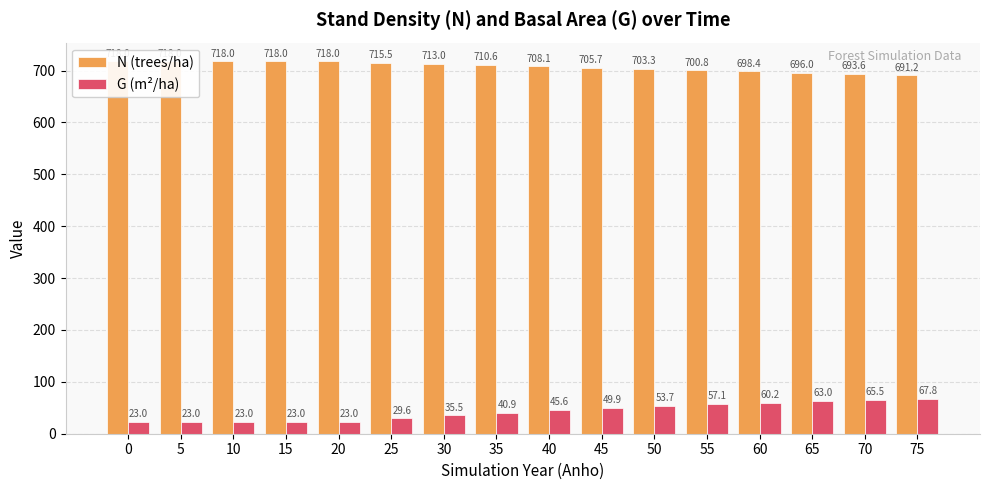

List the labels in order of N (trees/ha) value, largest first.

0, 5, 10, 15, 20, 25, 30, 35, 40, 45, 50, 55, 60, 65, 70, 75